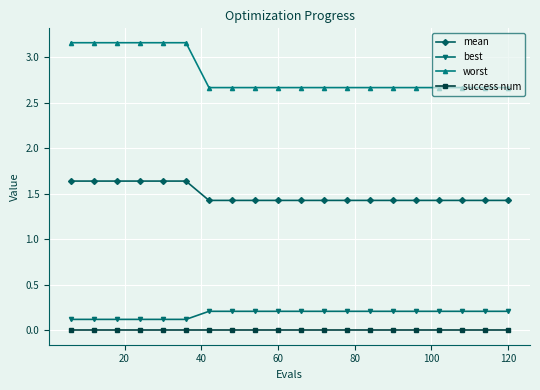

Which series has the largest range (max minus min)?

worst